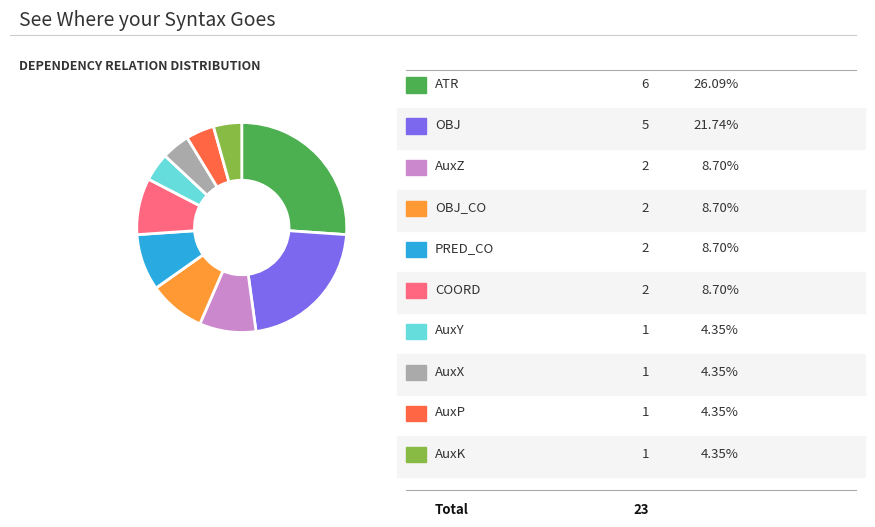

Is there any slice that represents more than half of the pie?

No